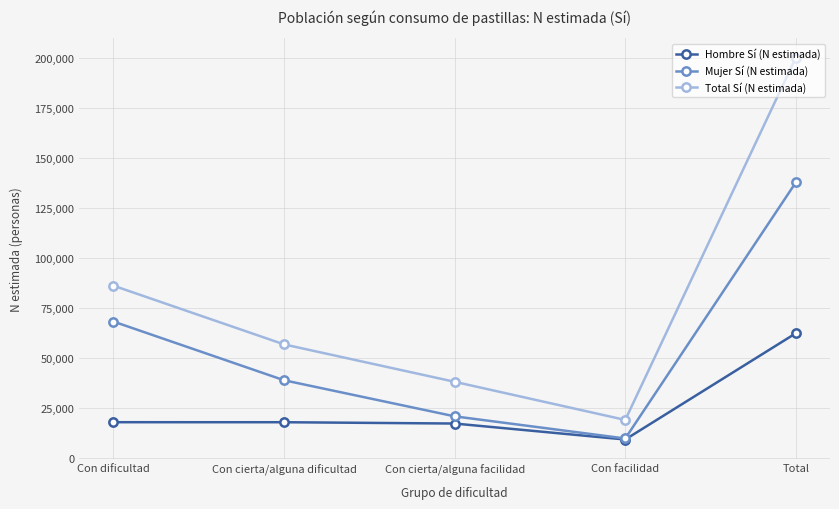

Rank the series by their maximum value, from highest to lowest.

Total Sí (N estimada), Mujer Sí (N estimada), Hombre Sí (N estimada)